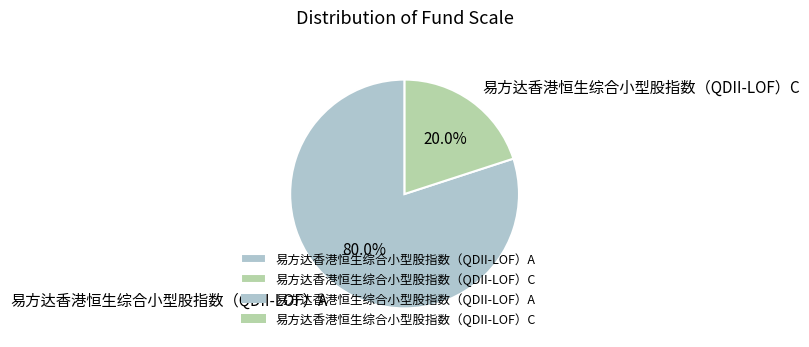

Which has a higher value, 易方达香港恒生综合小型股指数（QDII-LOF）A or 易方达香港恒生综合小型股指数（QDII-LOF）C?

易方达香港恒生综合小型股指数（QDII-LOF）A